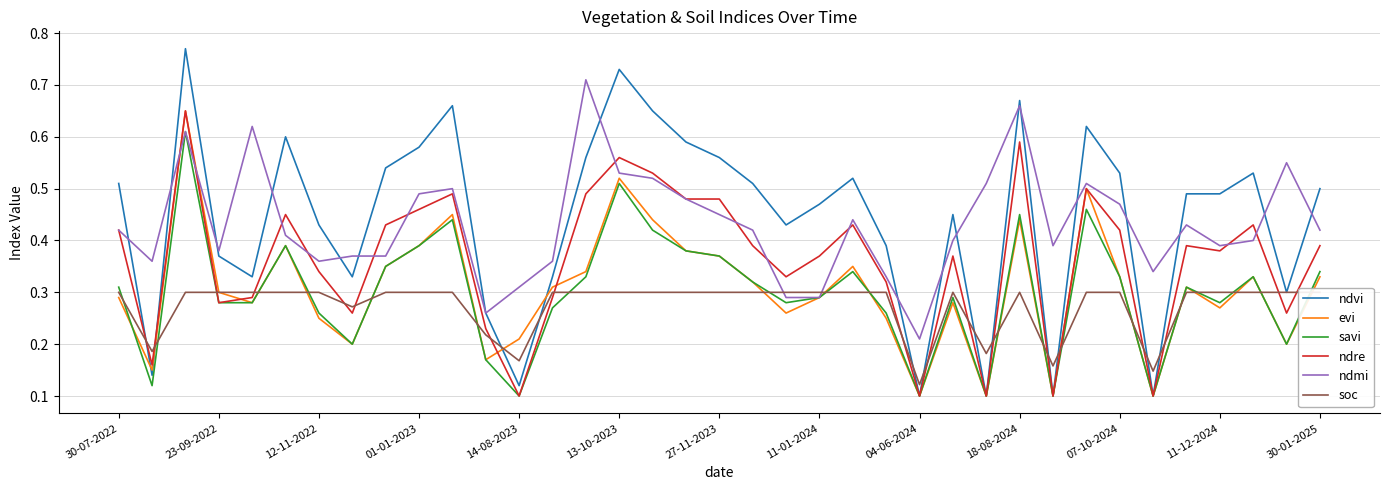

Which category has the highest value in the soc series?

30-07-2022